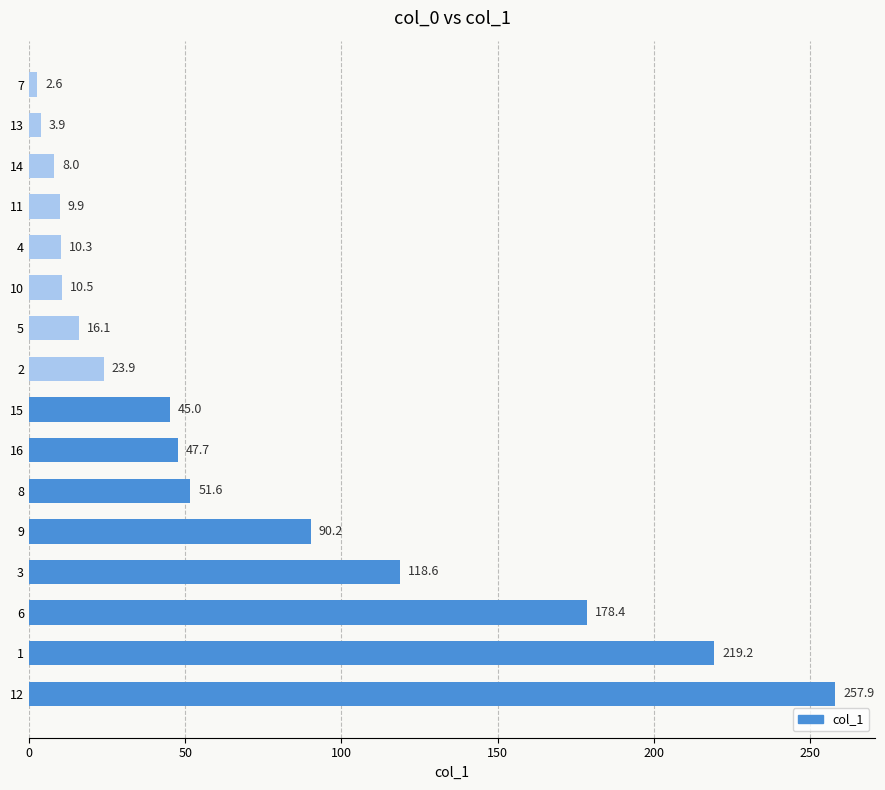

Between 3 and 14, which is larger?

3